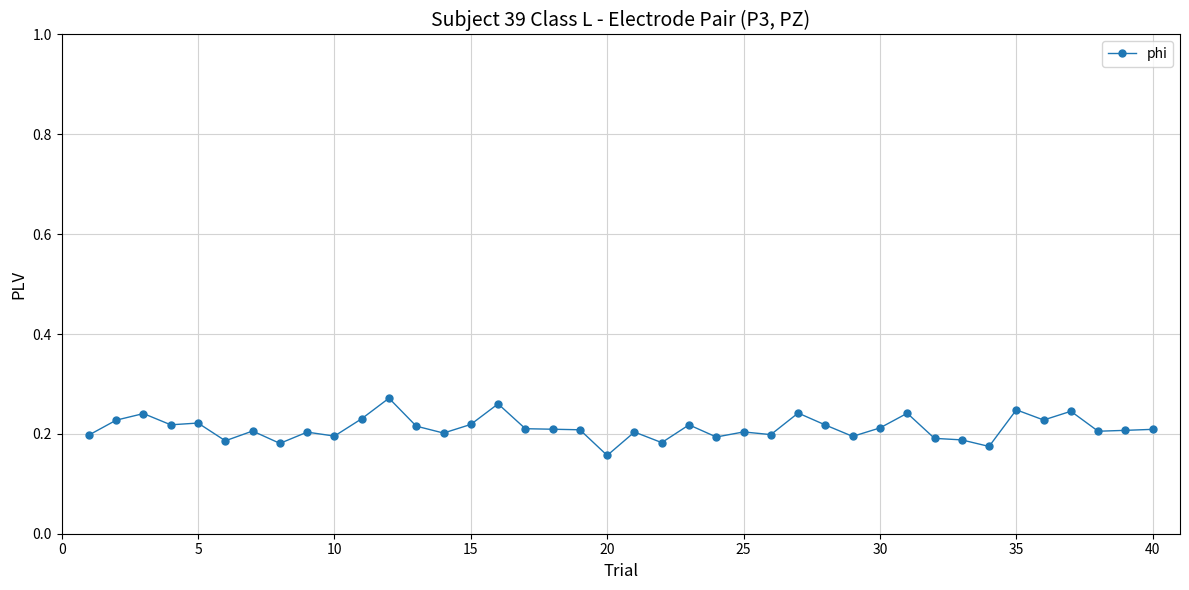

What is the sum of all values?

8.5